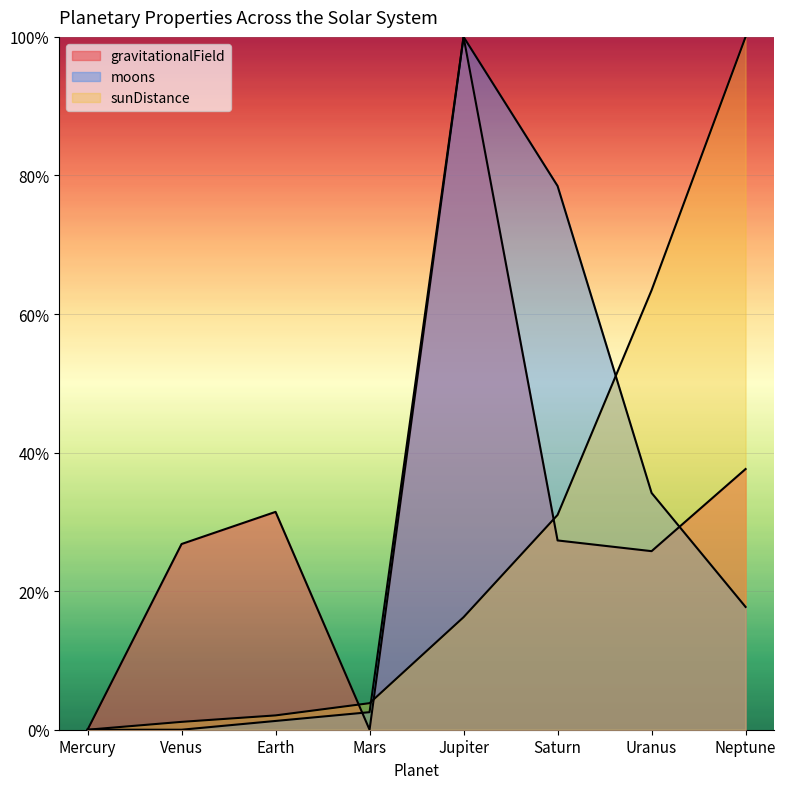

Rank the series by their maximum value, from lowest to highest.

gravitationalField, moons, sunDistance